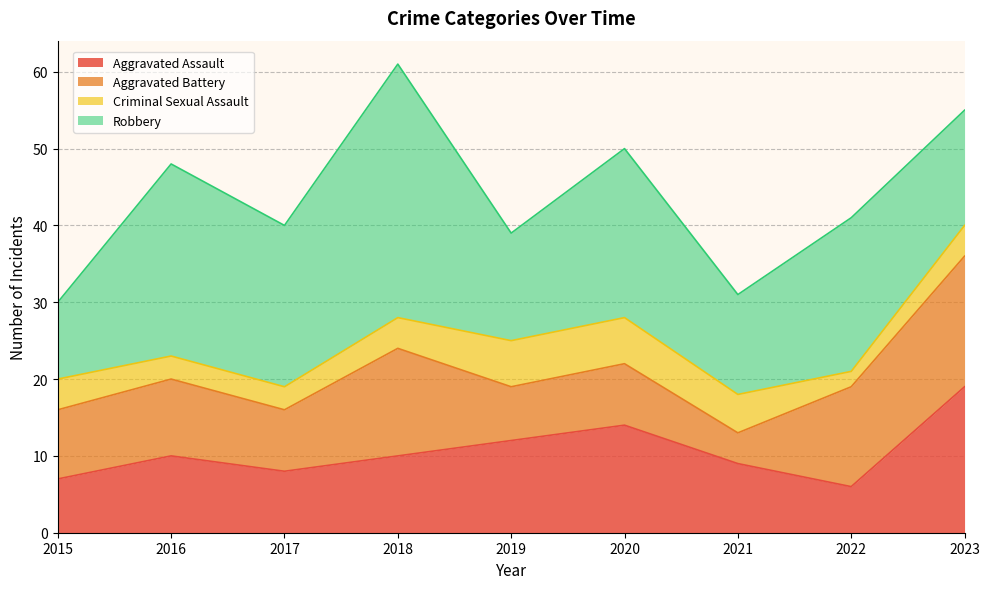

What is the greatest value displayed?

33